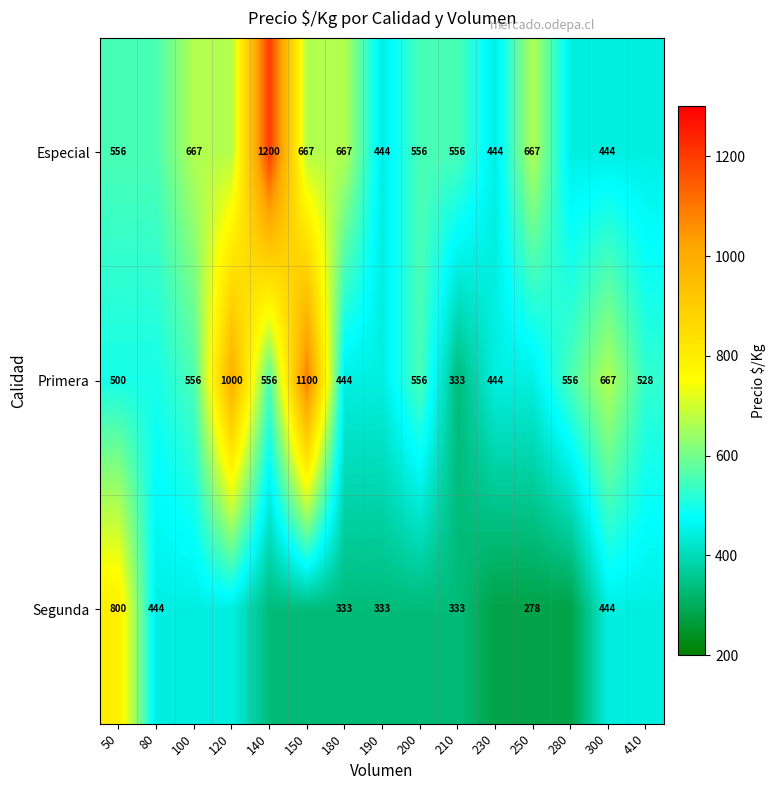

The value of Especial at 300 is 170. True or false?

False